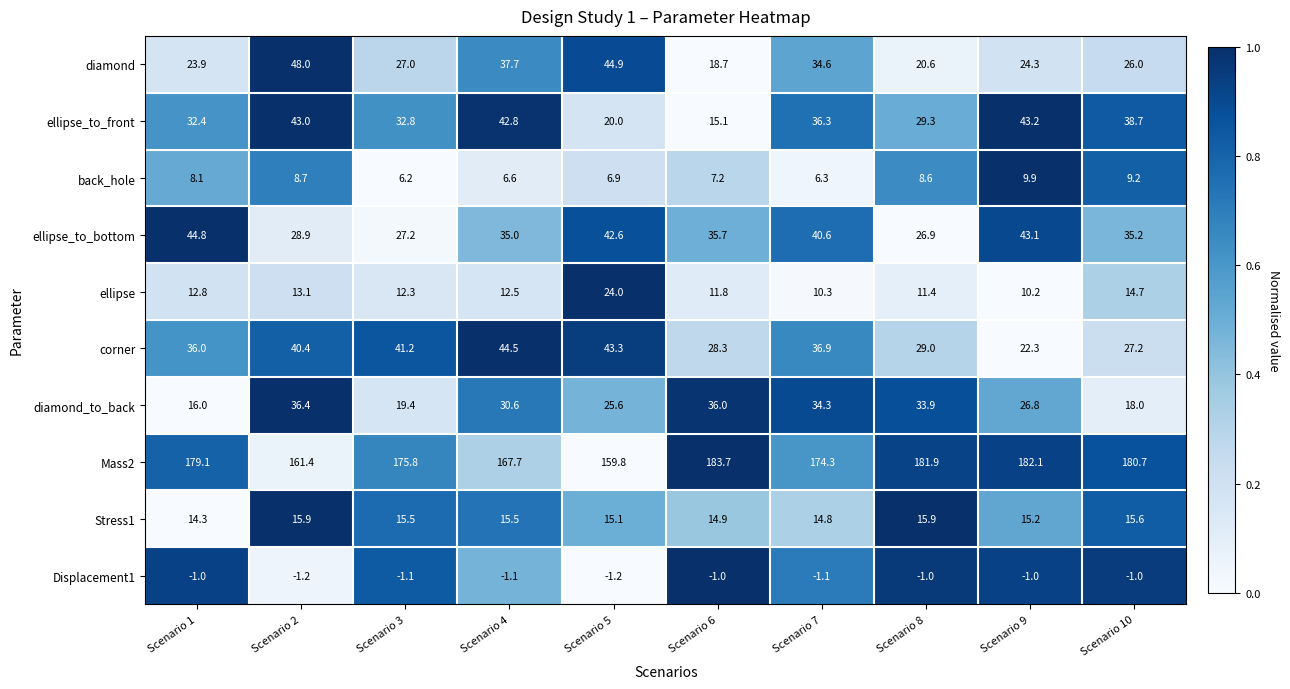

Where does the Mass2 series first go above 179?

Scenario 1